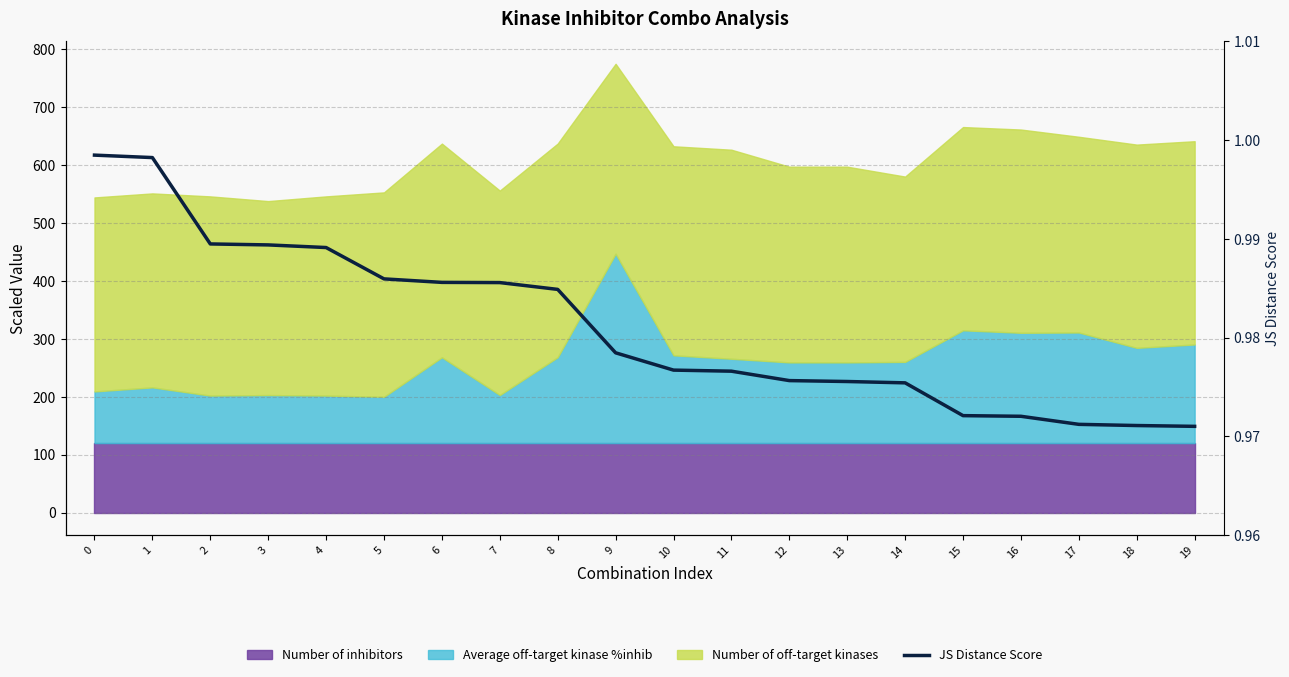

Count the number of categories in the chart.

20